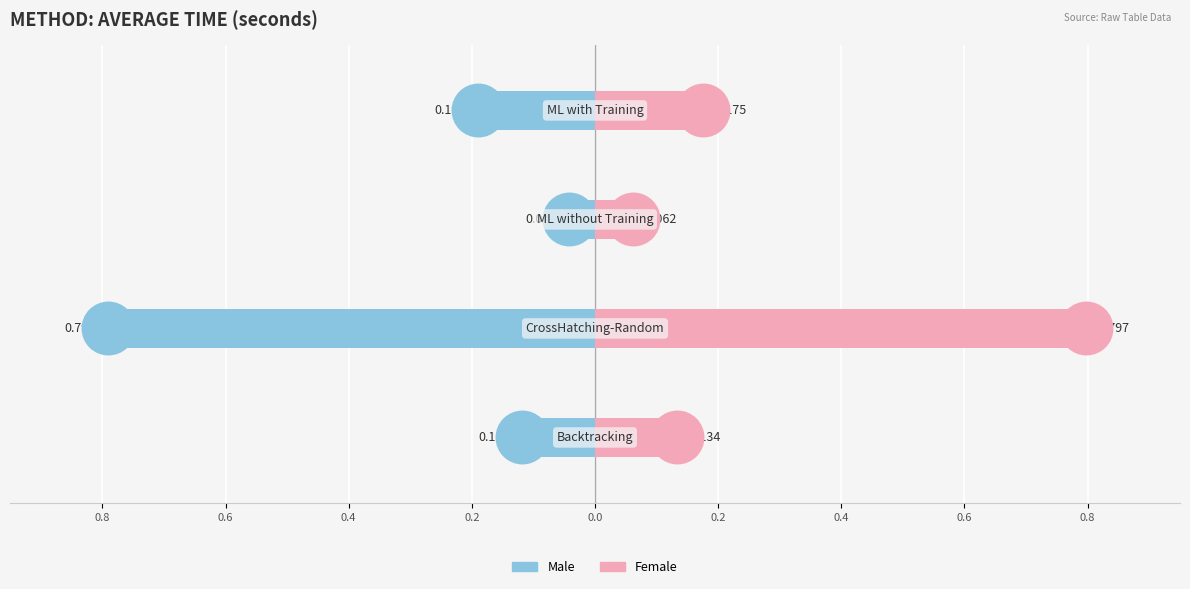

True or false: Male has a value of -0.3 at 0.2.

False